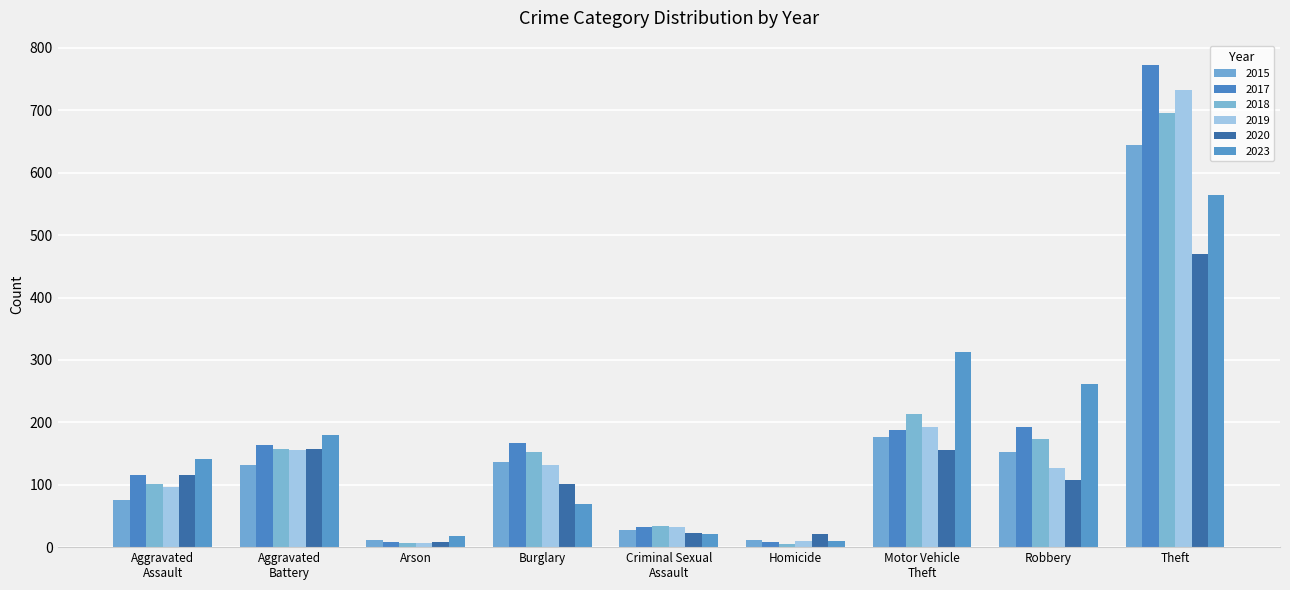

How many data points in 2023 are less than 141?

4